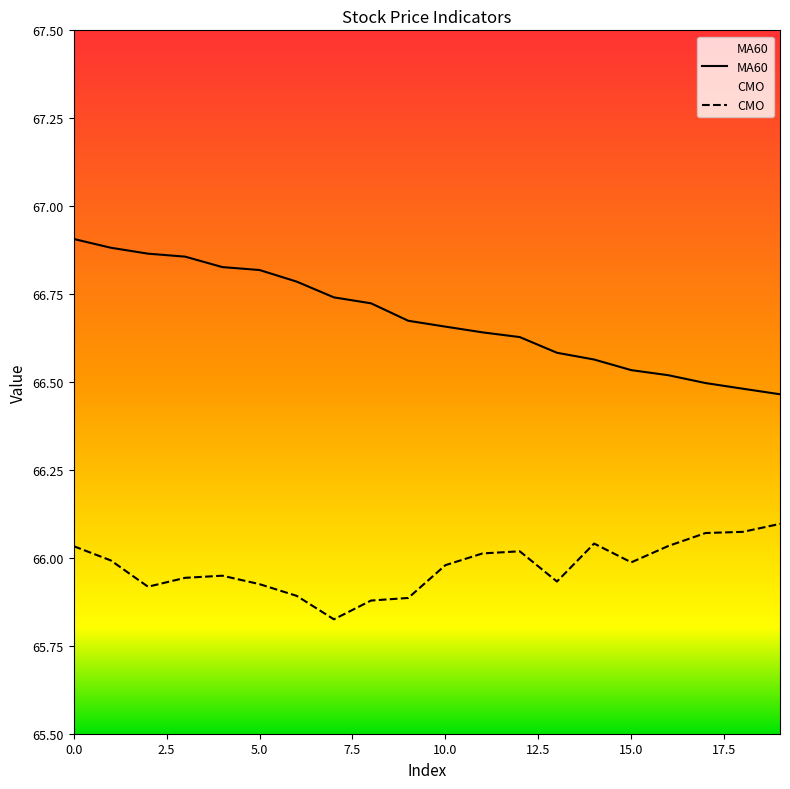

Which series has the largest range (max minus min)?

MA60